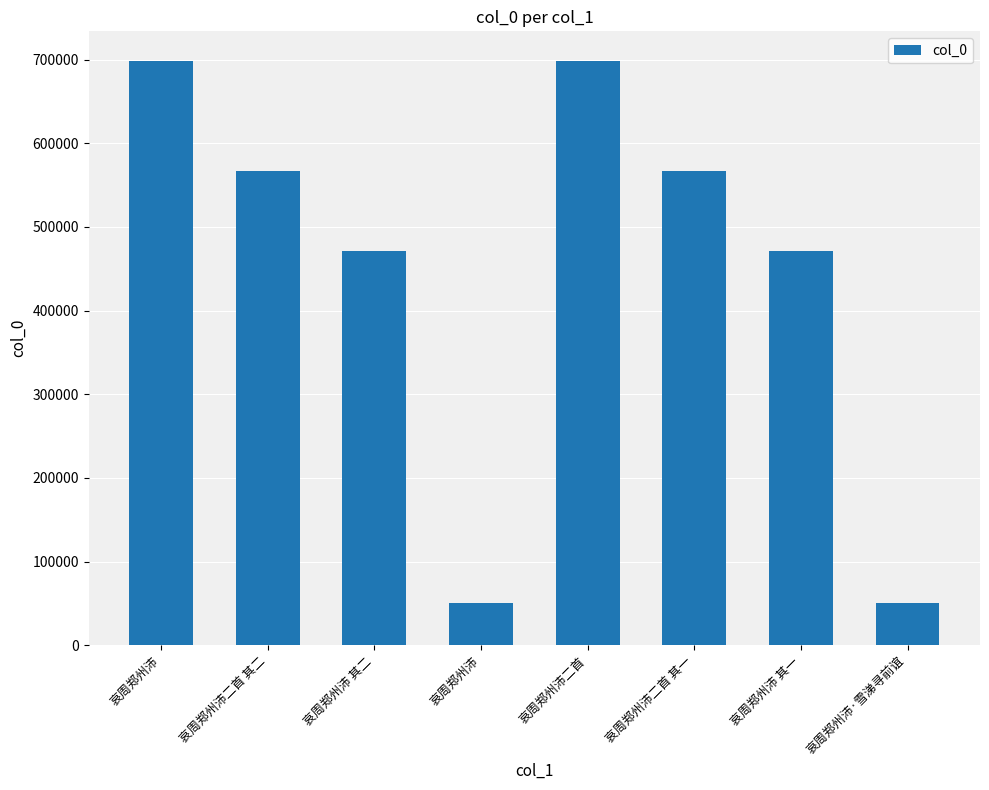

Is it true that the value at 哀周郑州沛 is 26032?

False